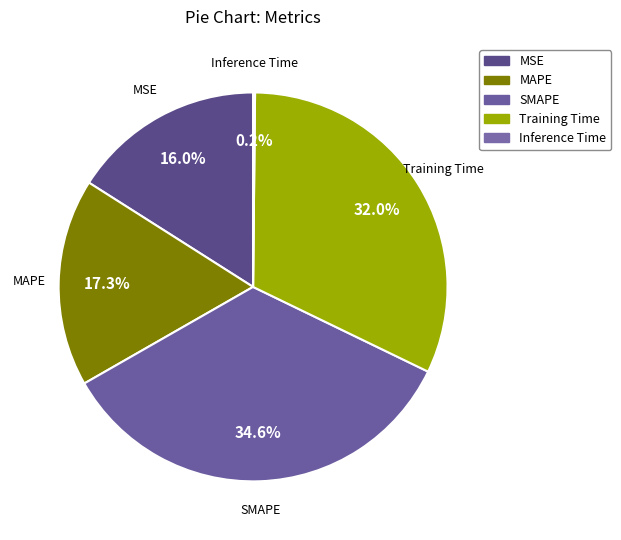

Is Inference Time the majority of the pie?

No